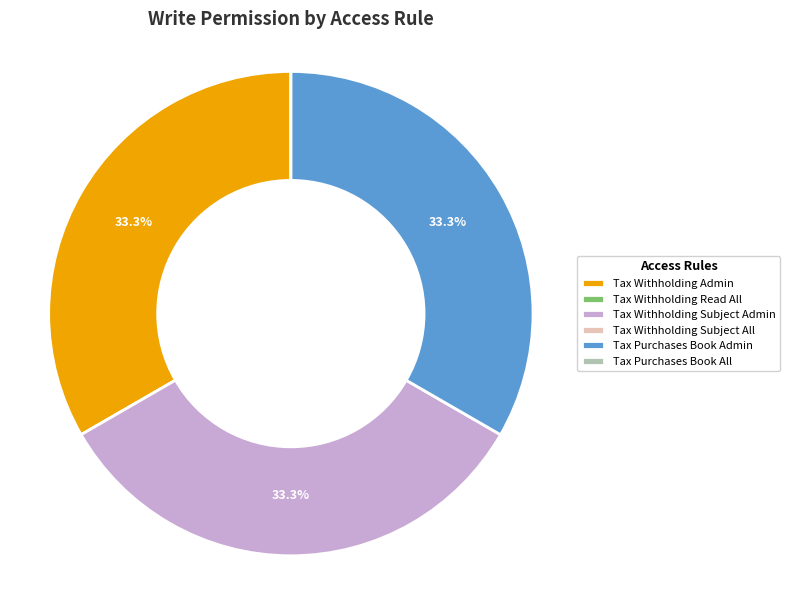

What portion of the pie excludes Tax Withholding Admin?

66.7%